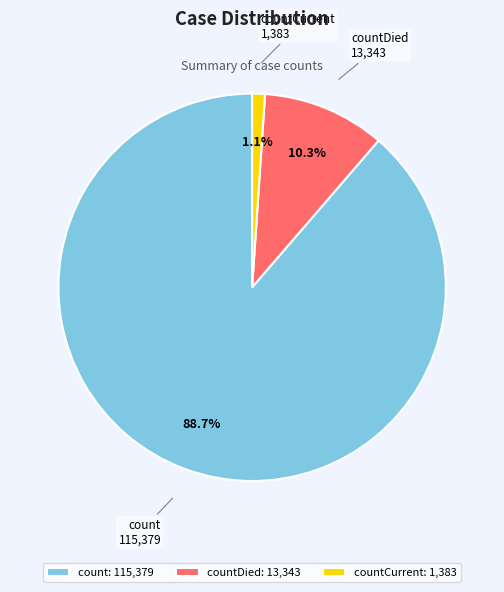

Combined, what portion of the pie is countCurrent and count?

89.7%